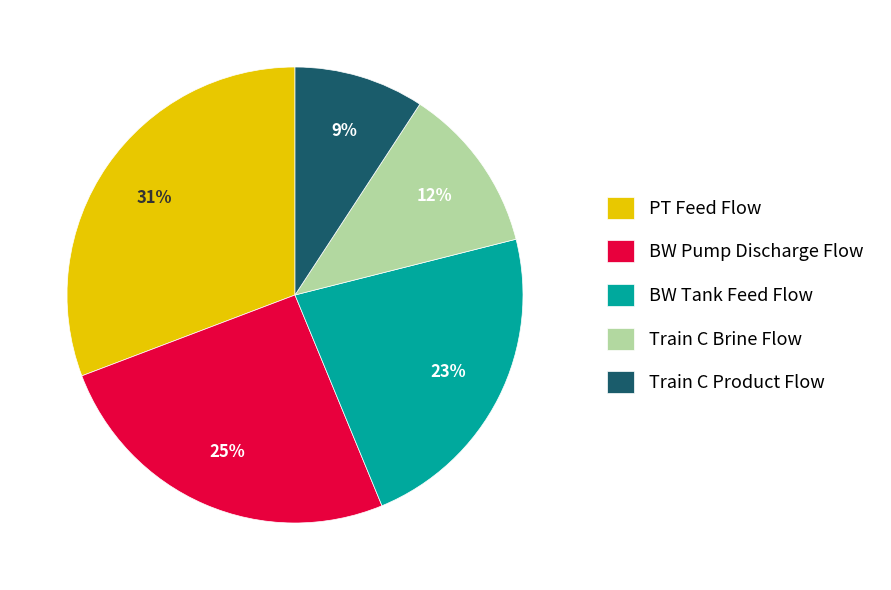

Combined, do Train C Product Flow and Train C Brine Flow account for over 50%?

No